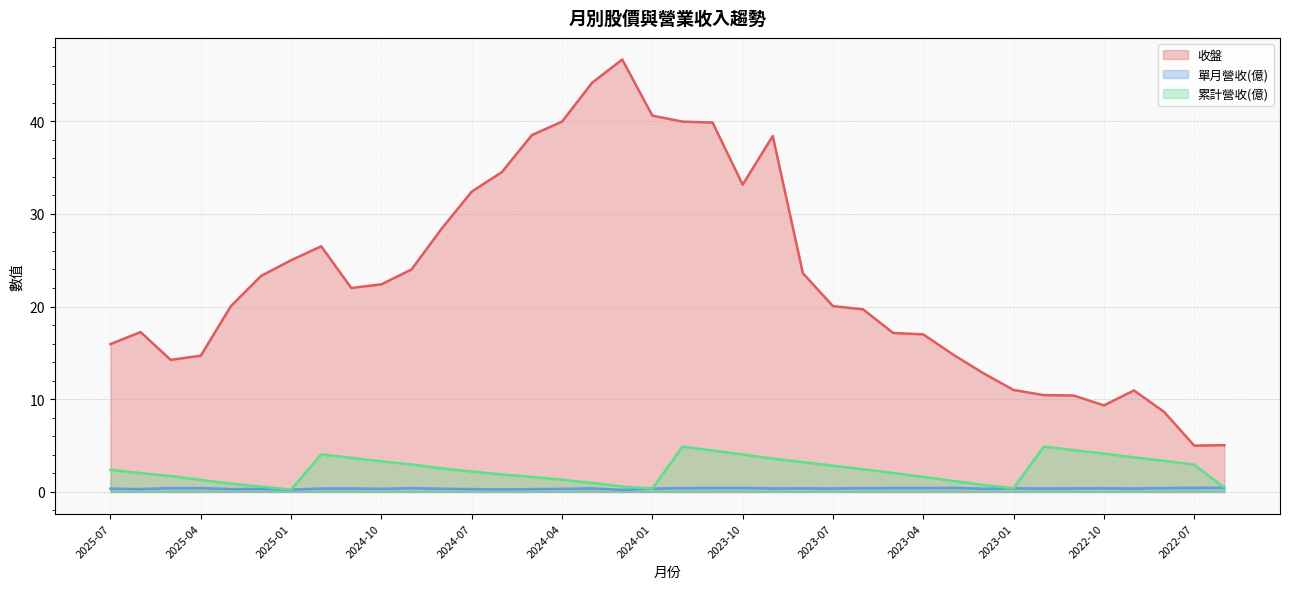

True or false: 收盤 and 單月營收(億) cross at least once.

False